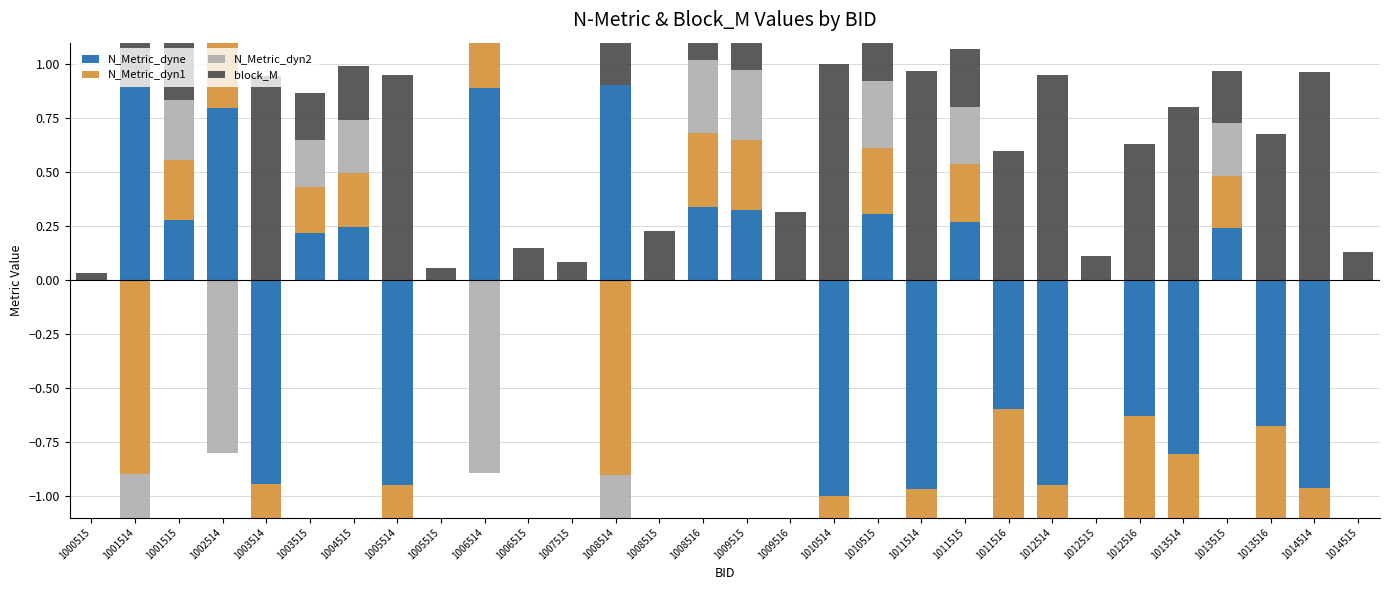

How many bars are there in each group?

4